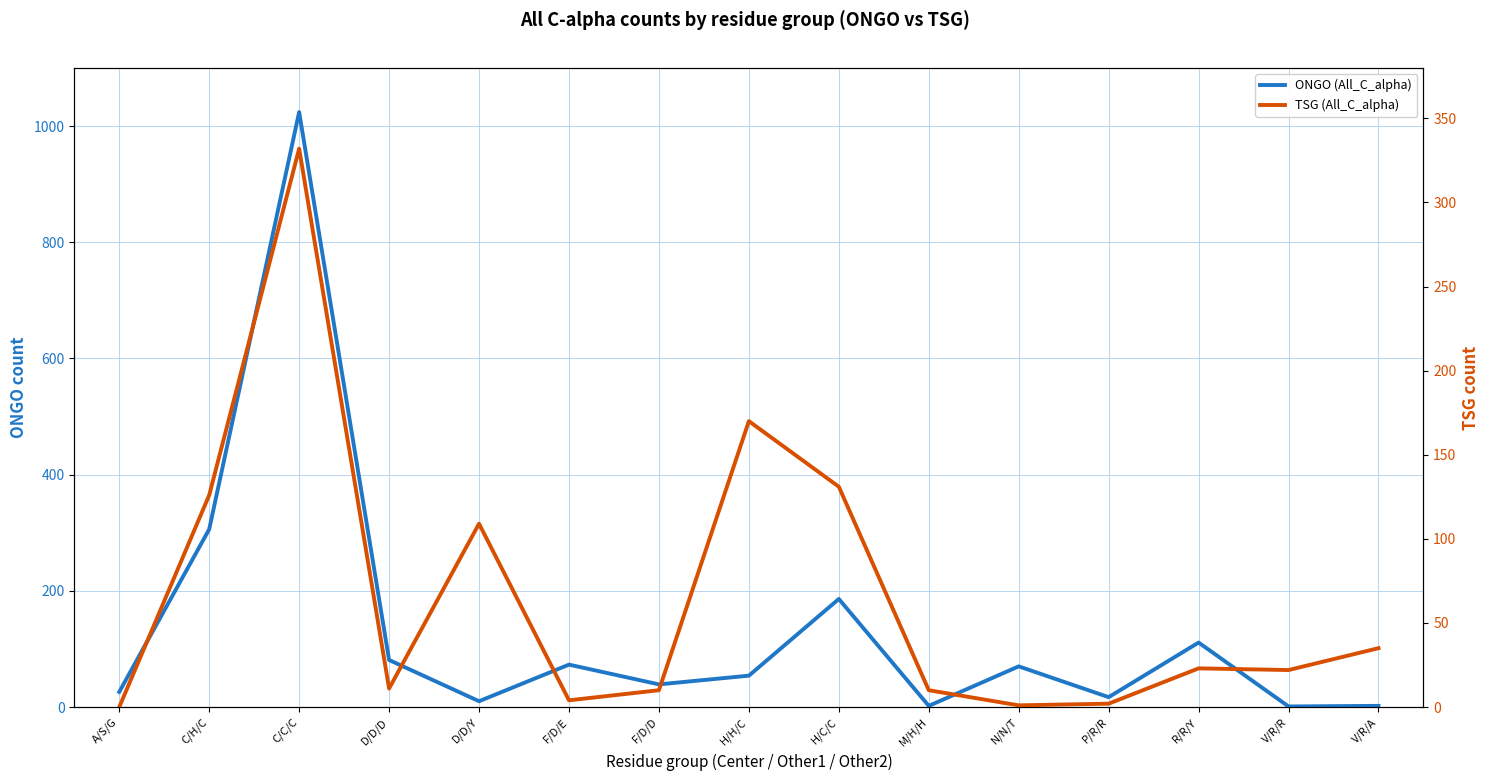

Reading left to right, extract all data points from this chart.

ONGO (All_C_alpha): 26	306	1024	81	10	73	39	54	186	2	70	17	111	1	2
TSG (All_C_alpha): 0	126	332	11	109	4	10	170	131	10	1	2	23	22	35